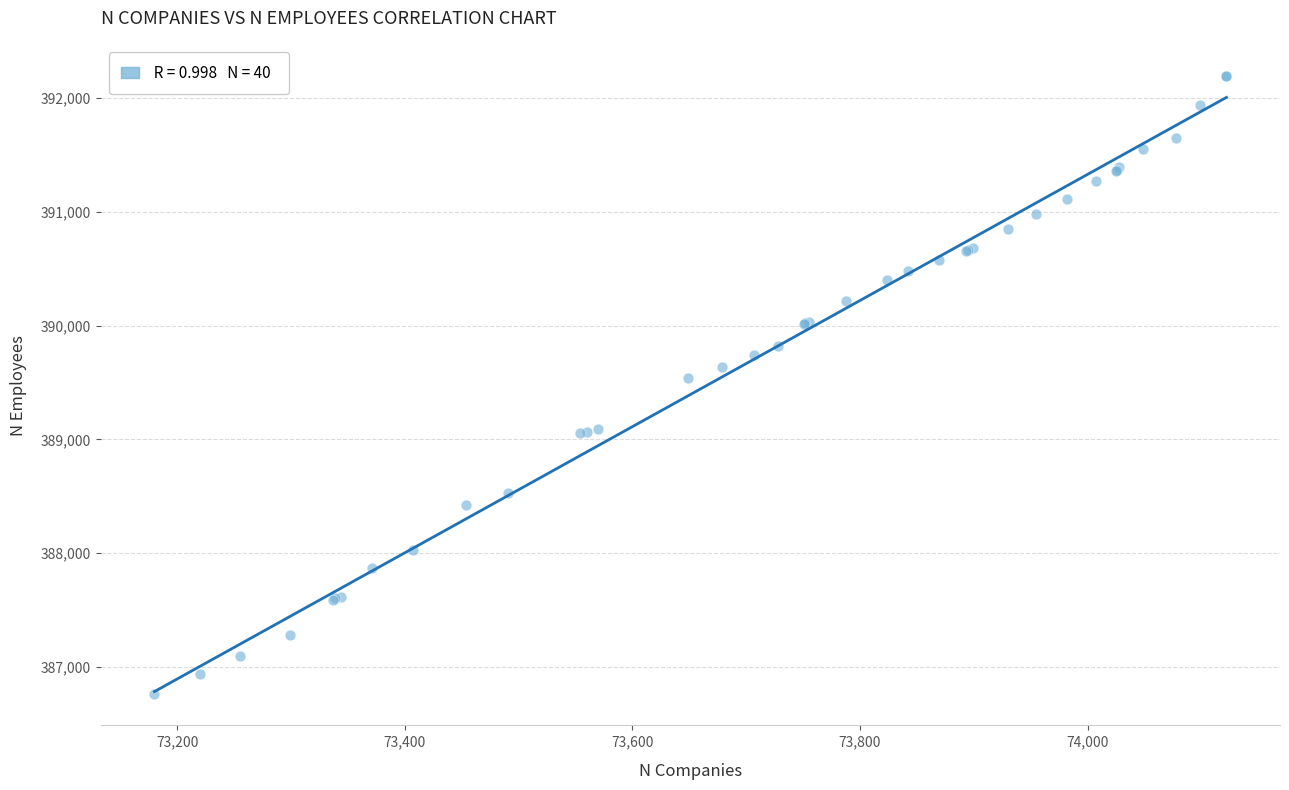

What Y value in the scatter plot is closest to 389477?

389538